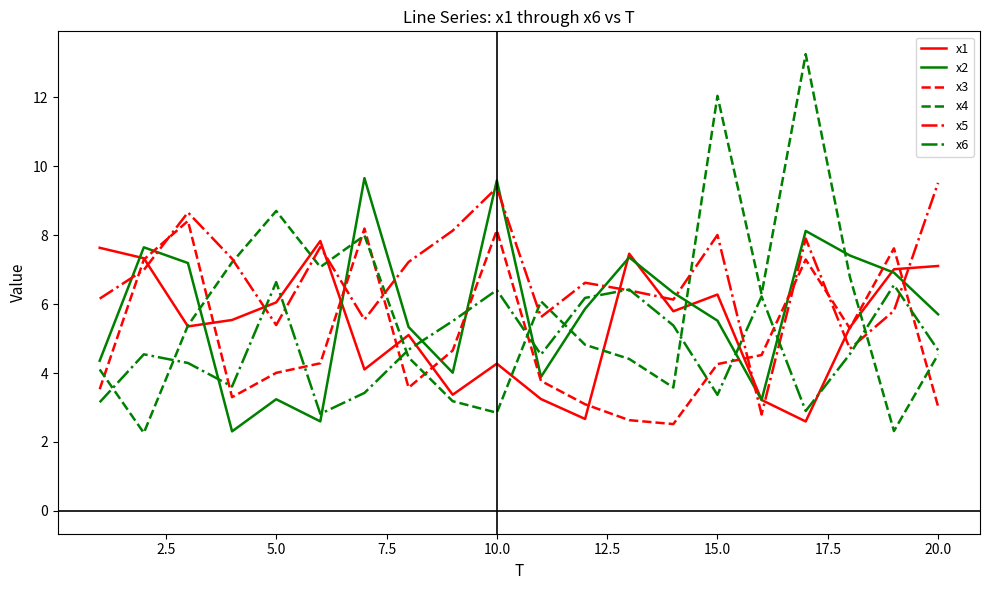

How many lines are shown in the chart?

6